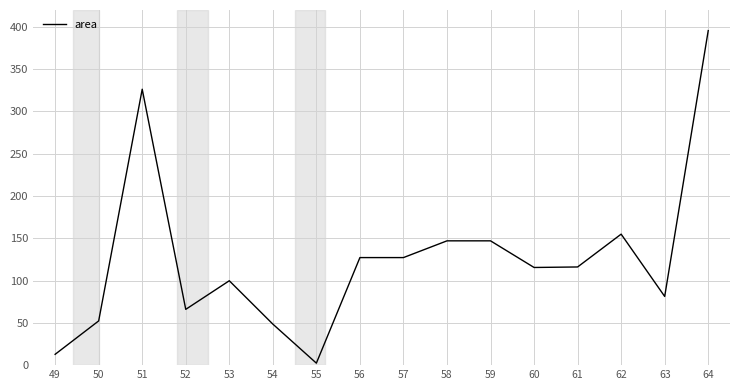

What is the difference between the values at 53 and 49?

87.0